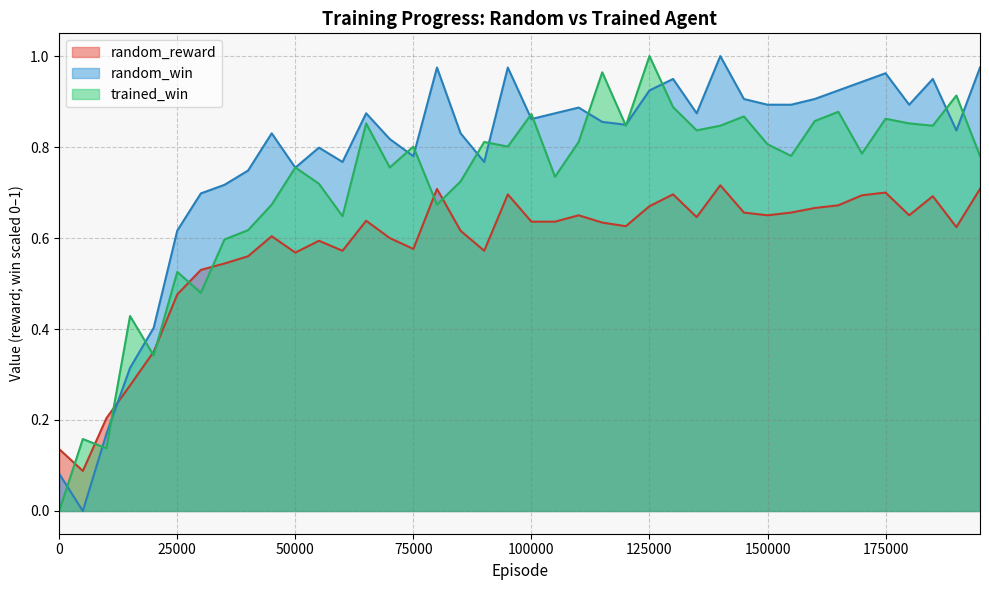

True or false: trained_win and random_reward cross at least once.

True